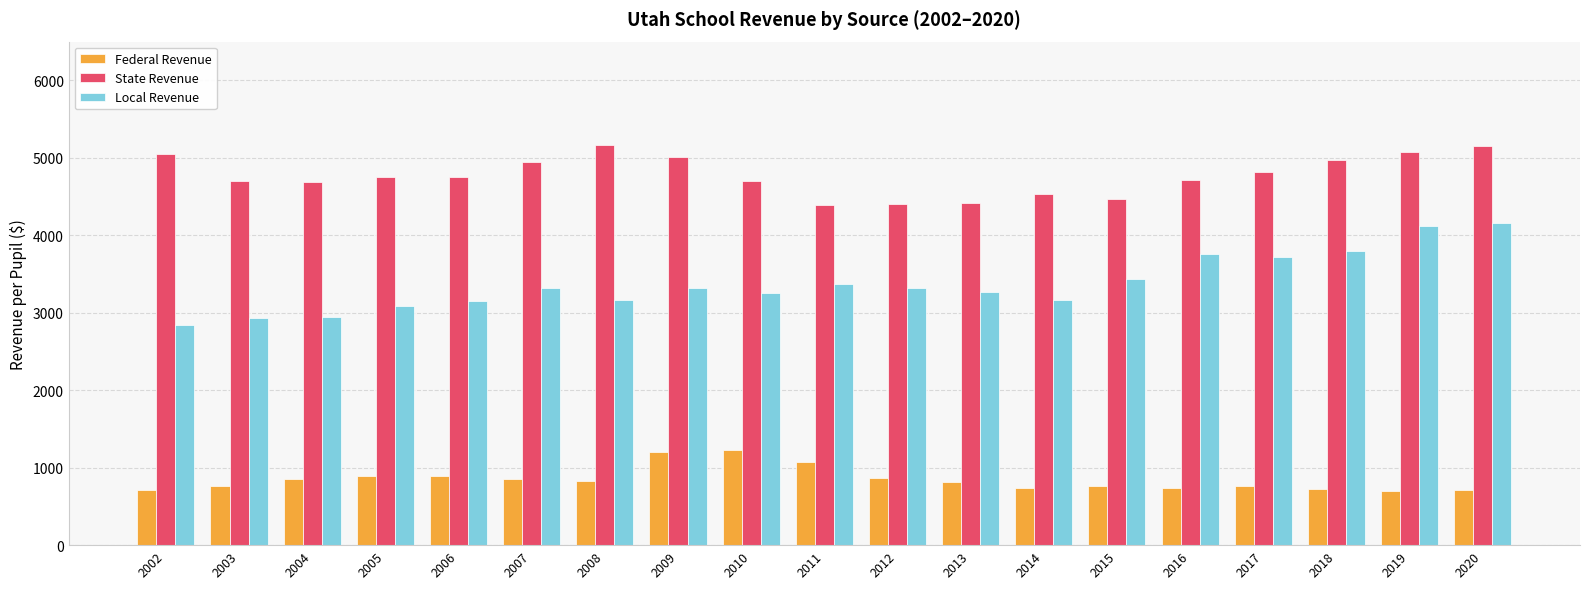

Which series has the largest range (max minus min)?

Local Revenue